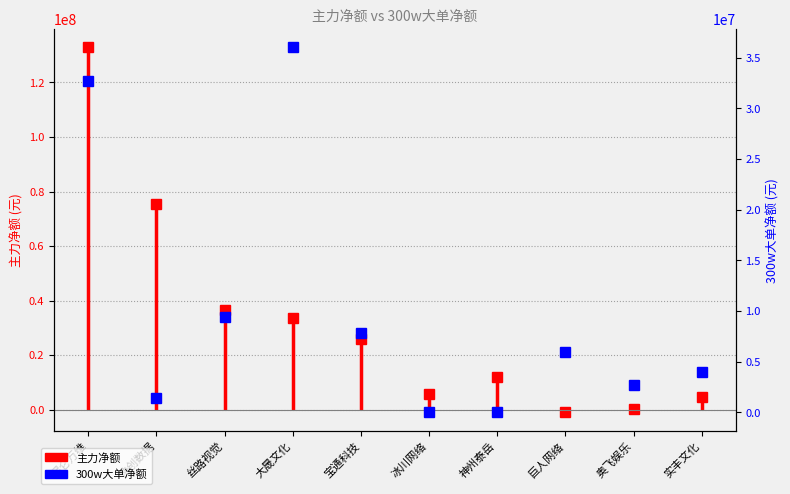

The value at 巨人网络 is 5948720. True or false?

True